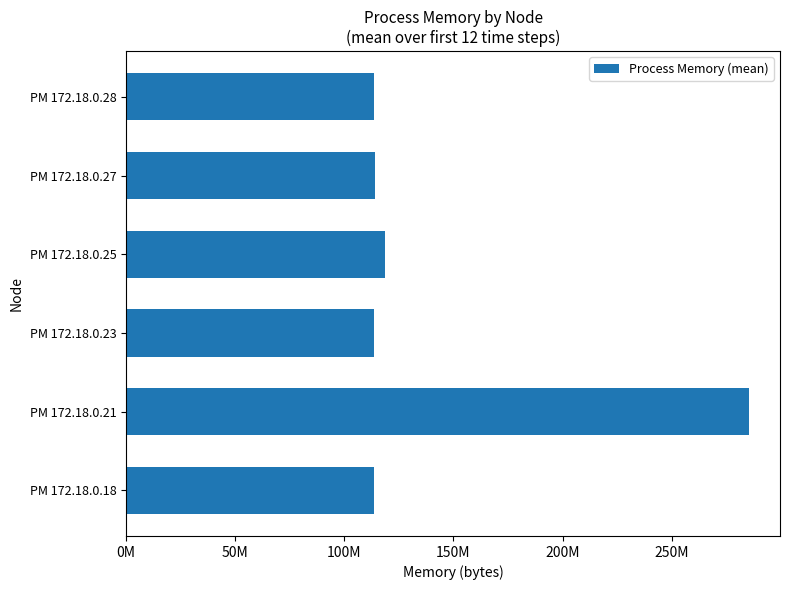

Are the bars horizontal?

Yes